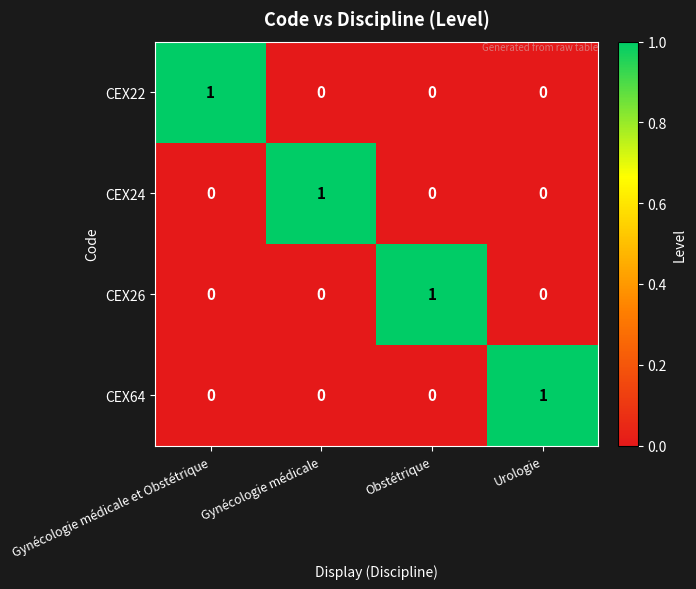

The value of CEX64 at Gynécologie médicale et Obstétrique is 0. True or false?

True